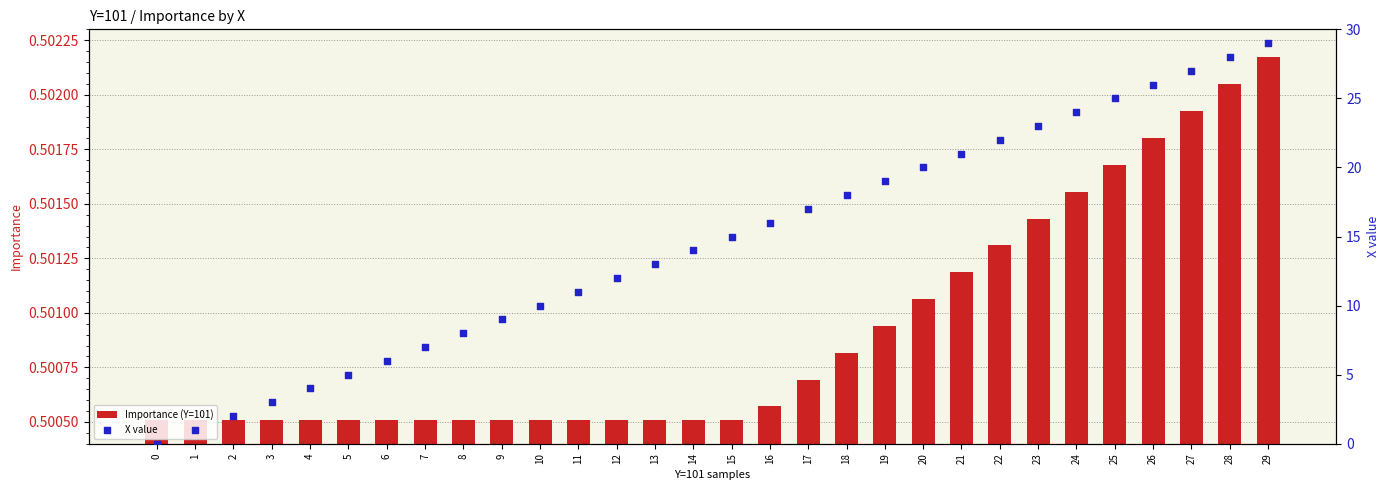

What are all the series names shown in the legend?

Importance (Y=101), X value